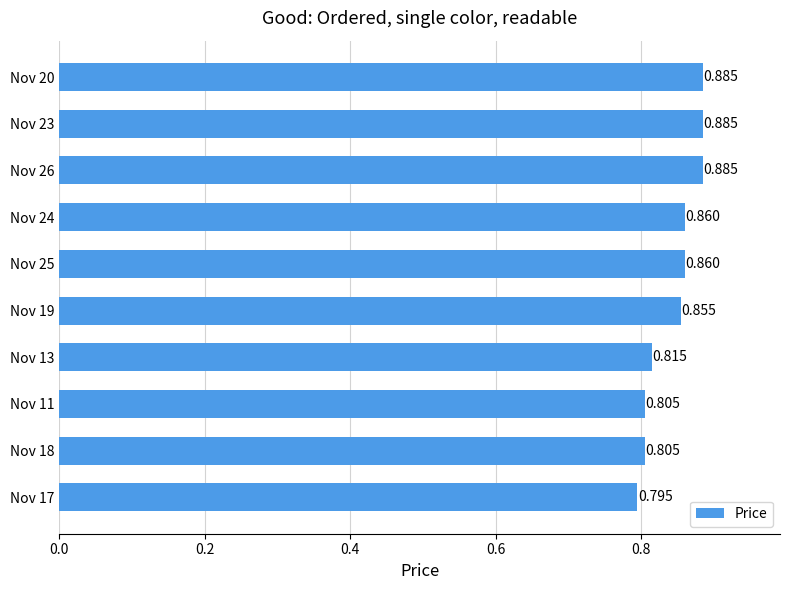

How many data points does each series have?

10